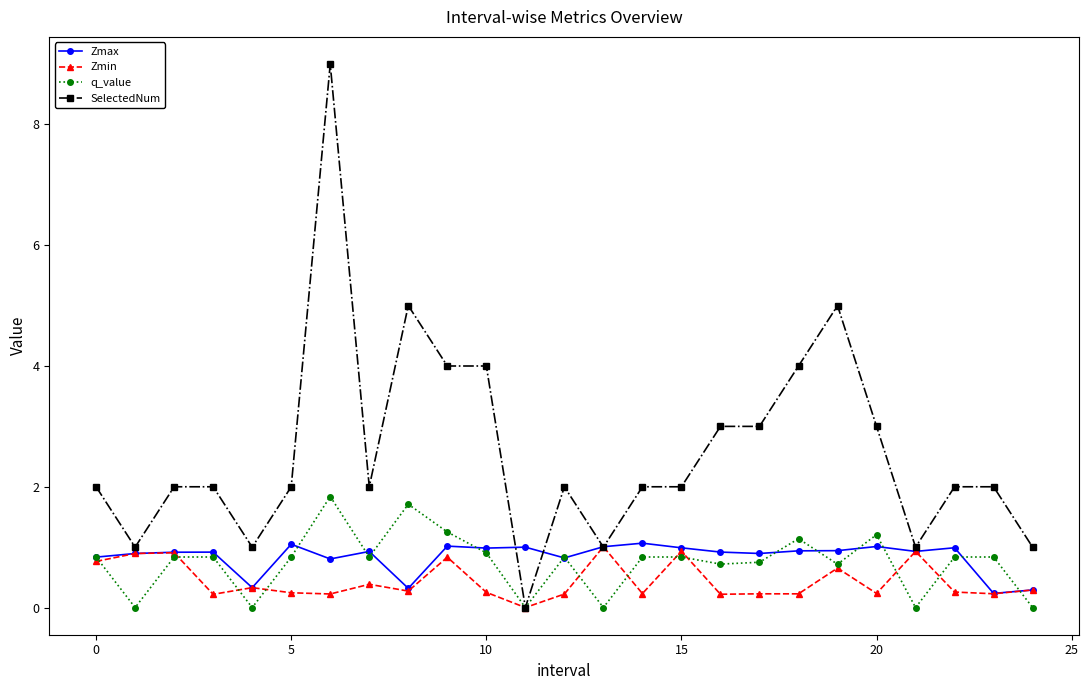

Which series has the largest total across all categories?

SelectedNum